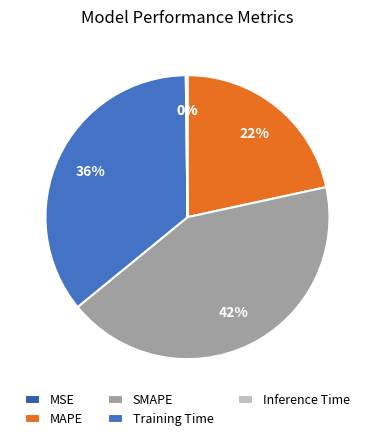

Which has a higher value, Training Time or MAPE?

Training Time